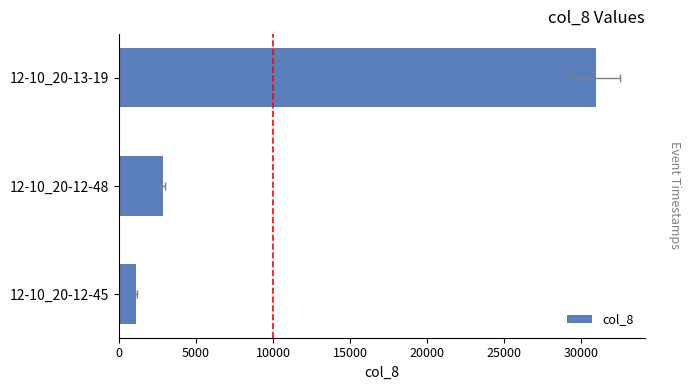

What is the value of the 1st bar from the left?

1081